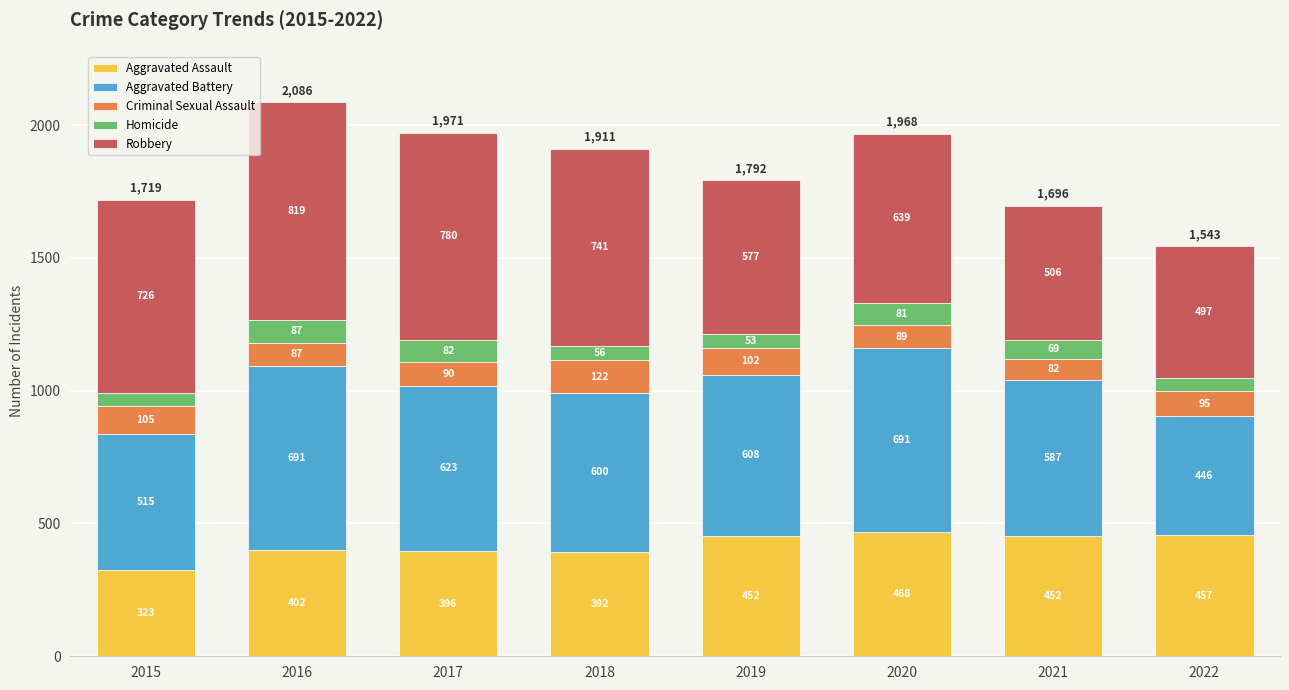

At which label does Aggravated Assault reach its peak?

2020